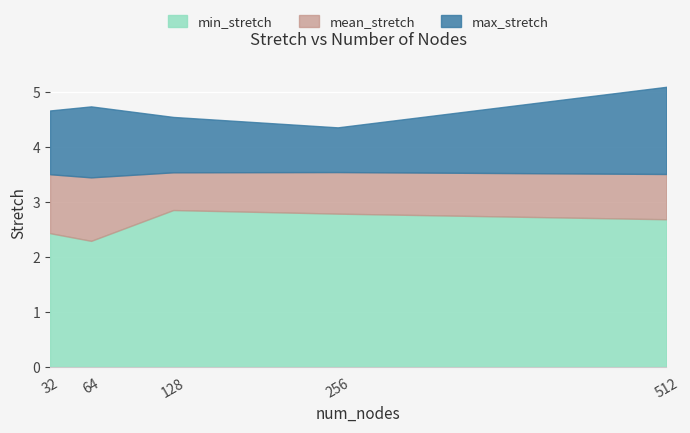

What is the approximate value of mean_stretch at 32?

3.5